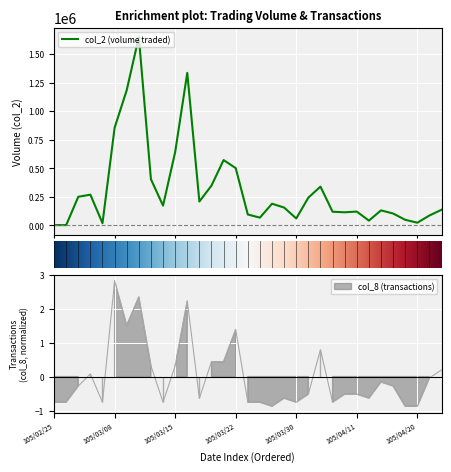

What position from the left is 105/03/02?

4